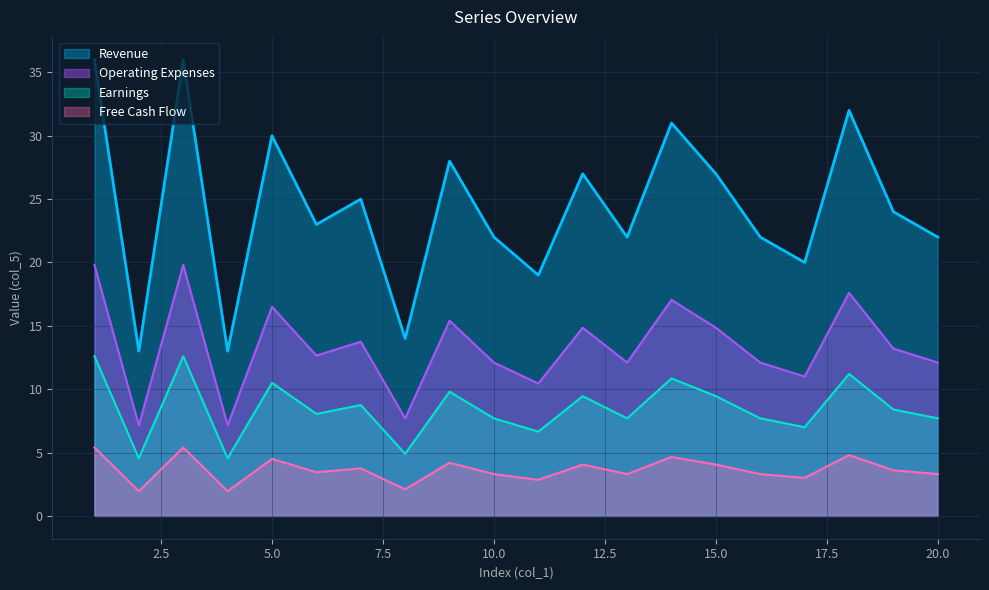

At which label does Revenue first exceed 24?

1